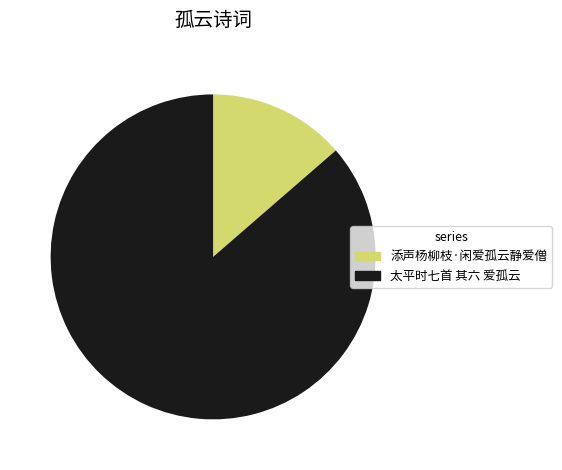

True or false: 添声杨柳枝·闲爱孤云静爱僧 accounts for 24% of the total.

False